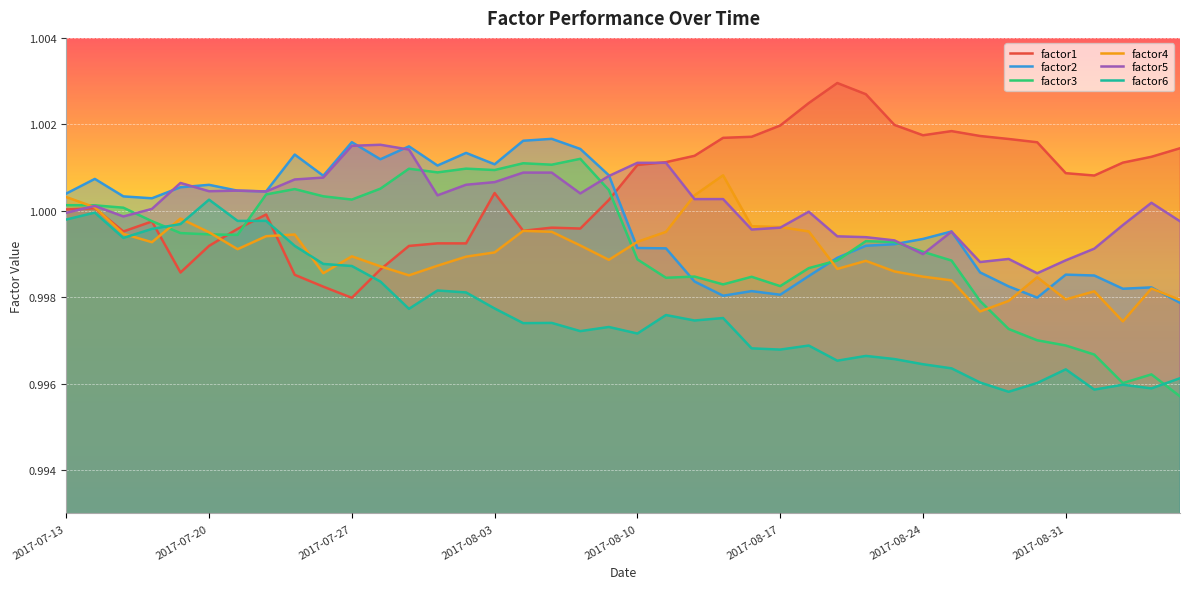

At 19, list the series in order from smallest to largest.

factor6, factor4, factor1, factor3, factor5, factor2